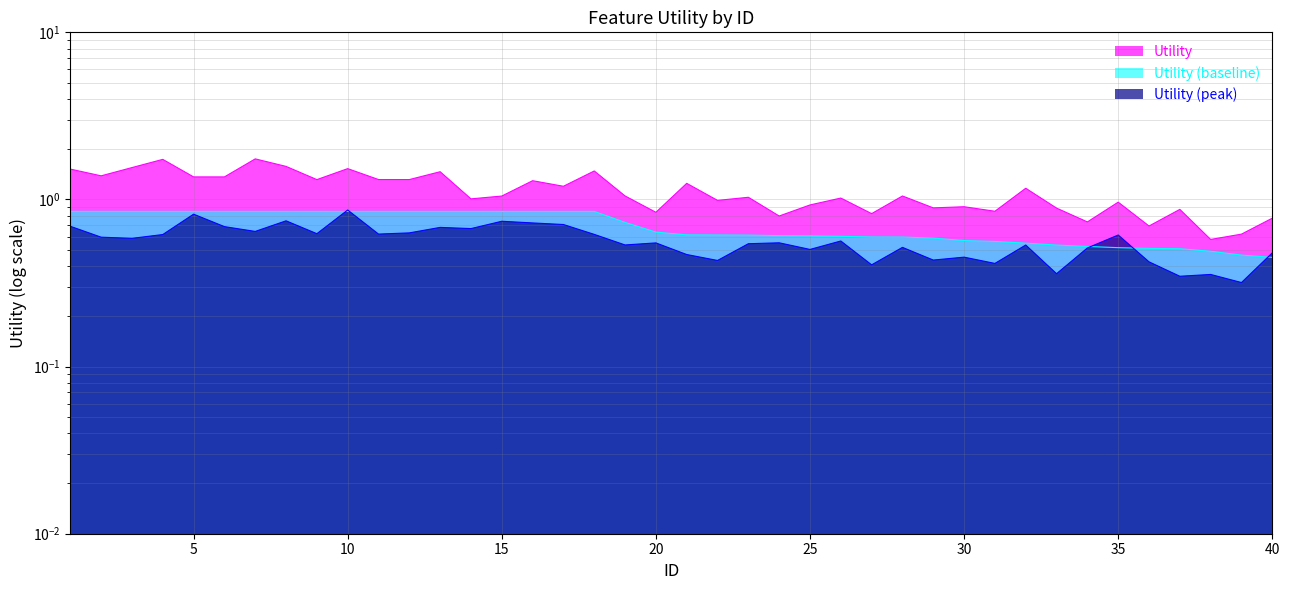

Reading left to right, what are all the values shown in this chart?

0.8	0.8	0.8	0.8	0.8	0.8	0.8	0.8	0.8	0.8	0.8	0.8	0.8	0.8	0.8	0.8	0.8	0.8	0.7	0.6	0.6	0.6	0.6	0.6	0.6	0.6	0.6	0.6	0.6	0.6	0.6	0.5	0.5	0.5	0.5	0.5	0.5	0.5	0.5	0.5